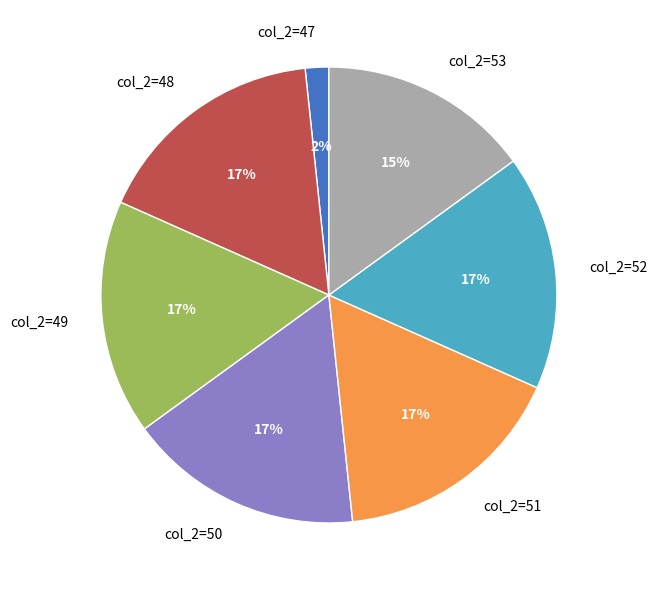

How many slices are in this pie chart?

7